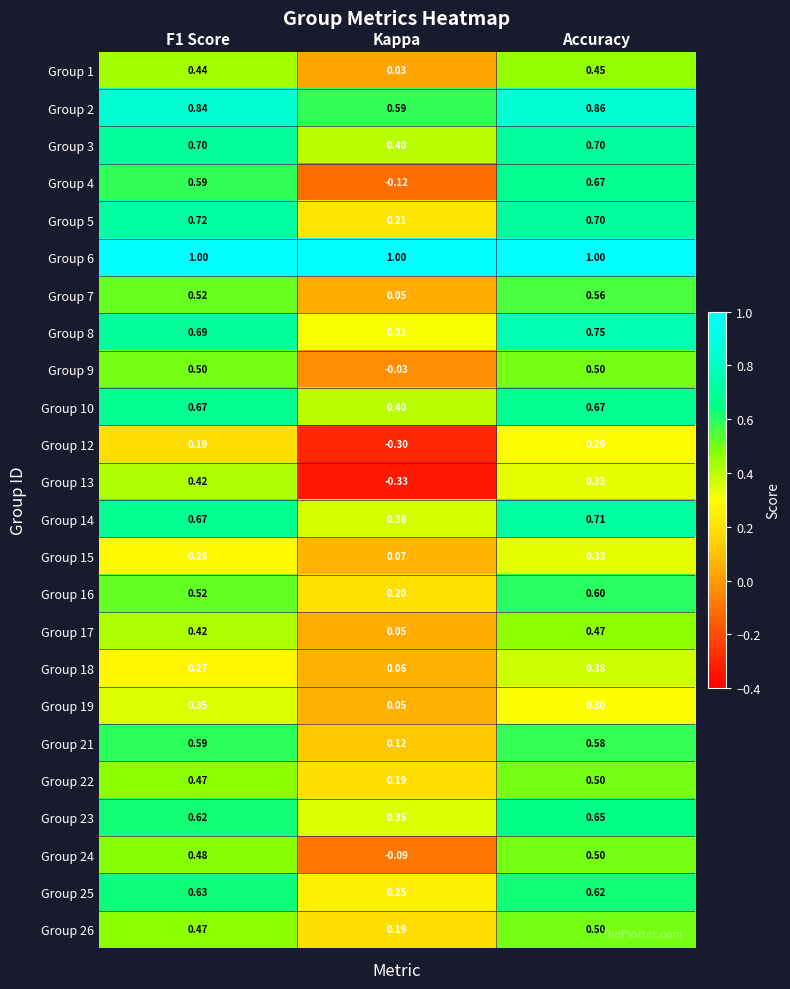

At how many categories does at least one series exceed 0?

3